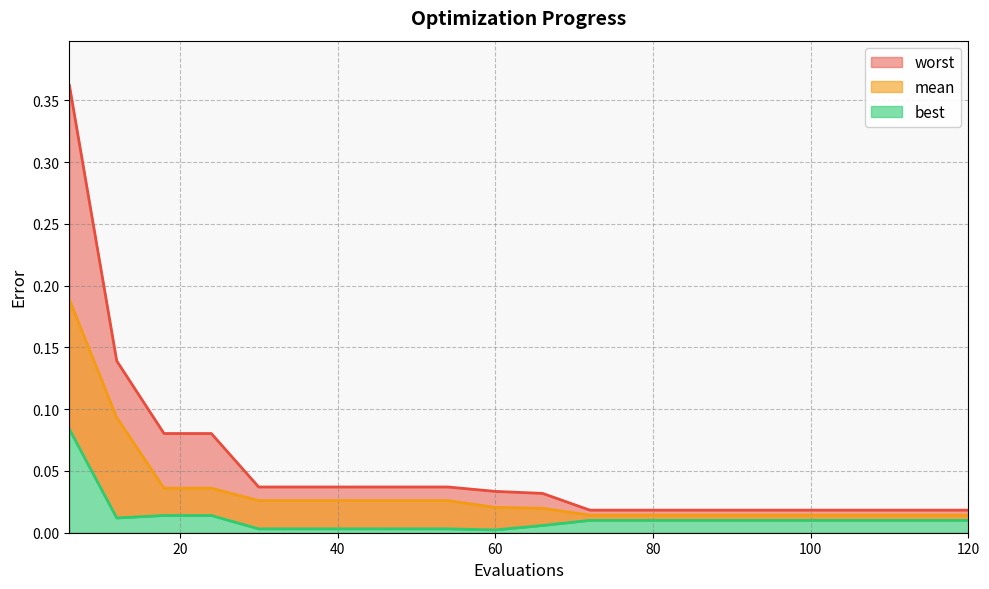

What is the difference between the second highest and minimum values in the worst series?

0.1